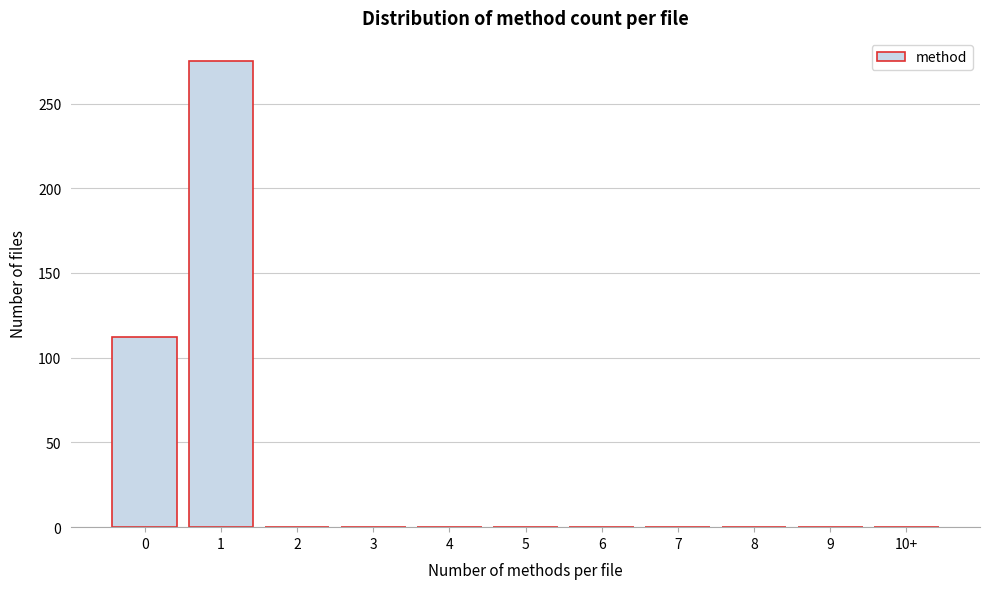

Reading left to right, extract all data points from this chart.

0=112	1=275	2=0	3=0	4=0	5=0	6=0	7=0	8=0	9=0	10+=0